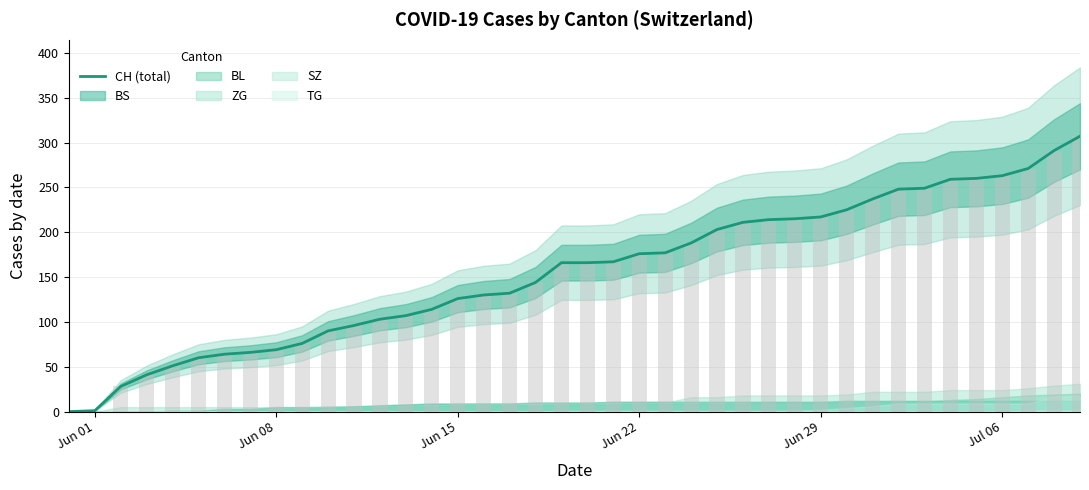

What is the difference between the second highest and minimum values?

291